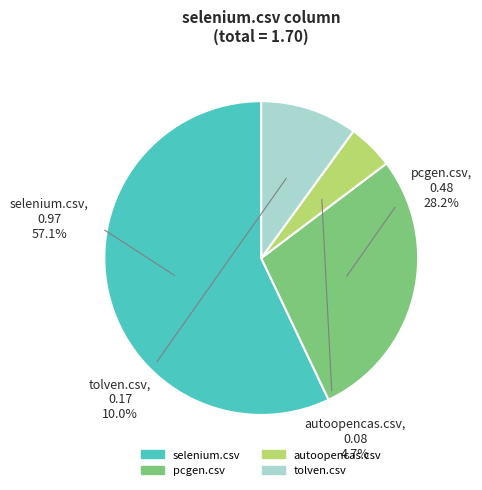

To the nearest percent, what is the combined percentage of tolven.csv and selenium.csv?

67%